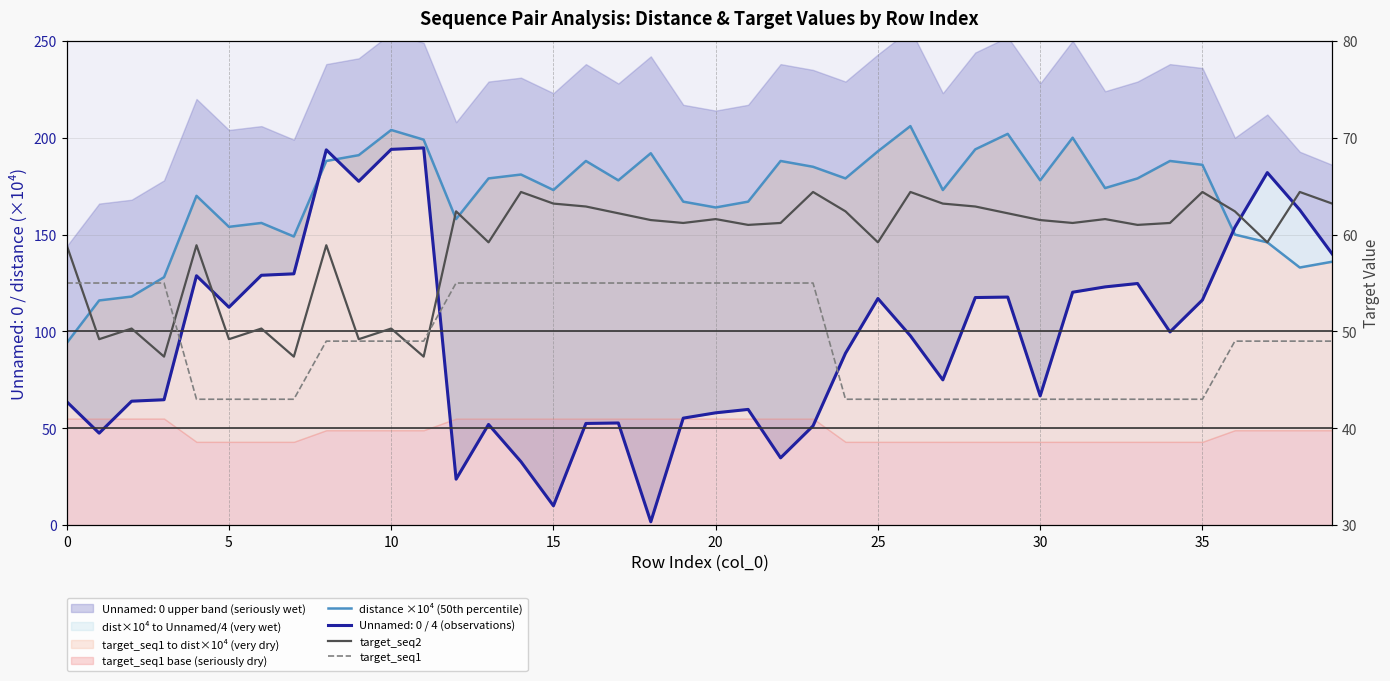

What is the difference between the highest and lowest values at 39?

87.0